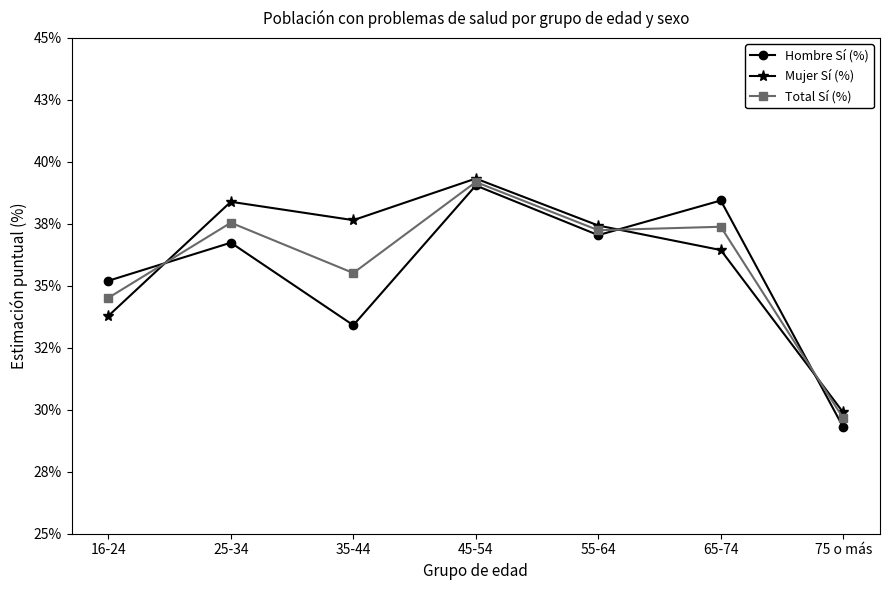

What are all the series names shown in the legend?

Hombre Sí (%), Mujer Sí (%), Total Sí (%)